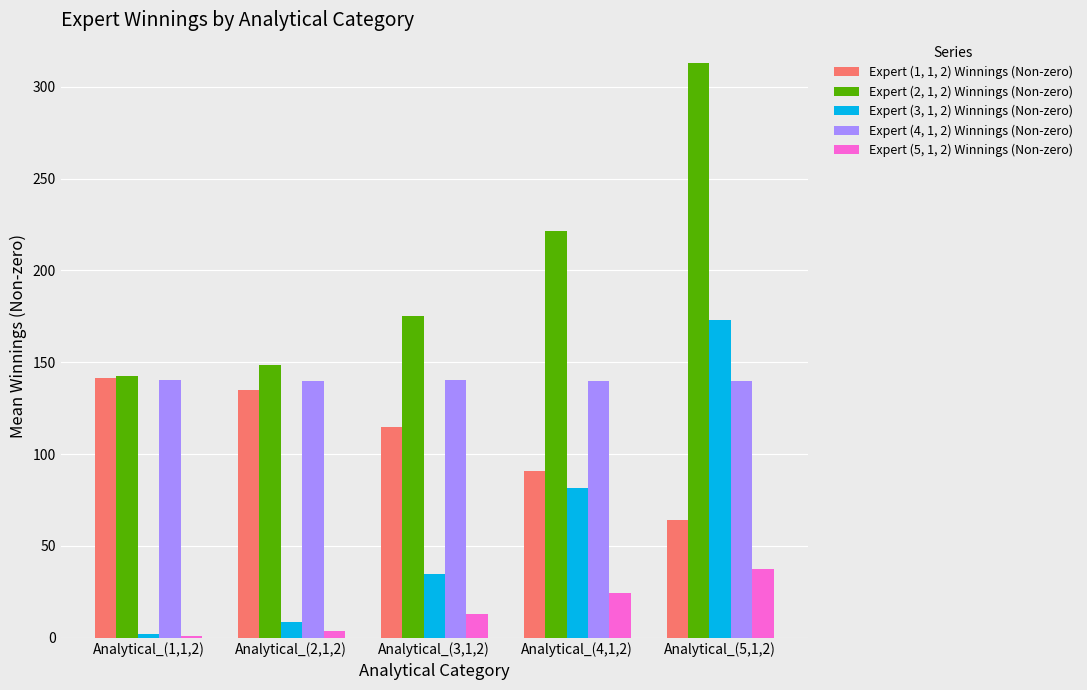

The Expert (4, 1, 2) Winnings (Non-zero) series shows 73.8 at Analytical_(2,1,2). True or false?

False